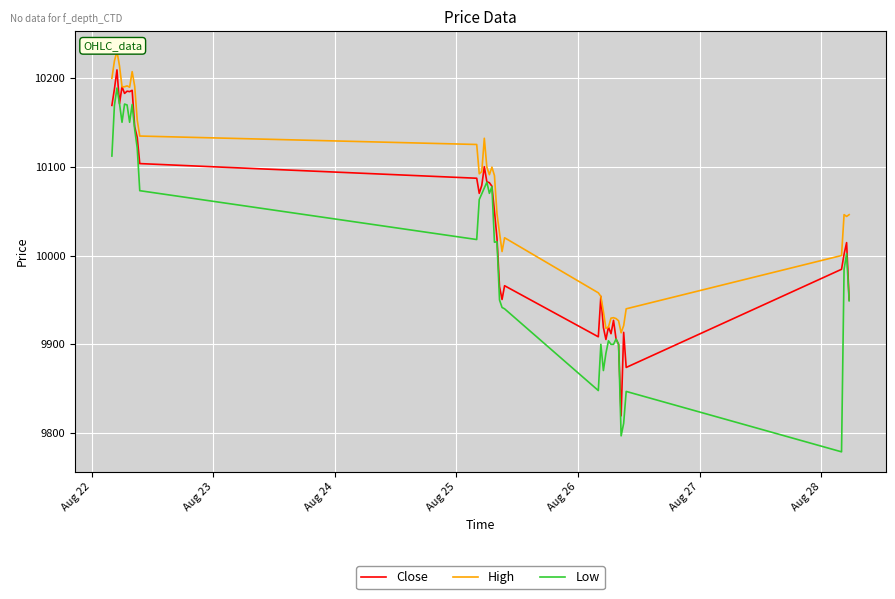

Rank the series by their average value, from lowest to highest.

Low, Close, High